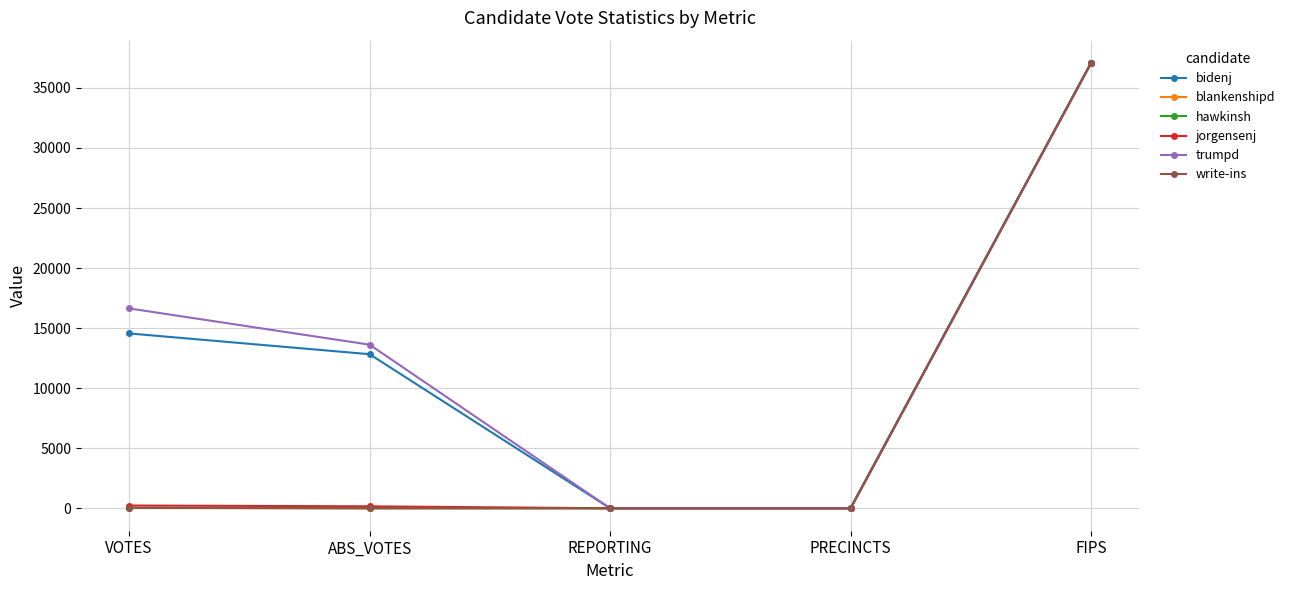

The bidenj series shows 19901 at FIPS. True or false?

False